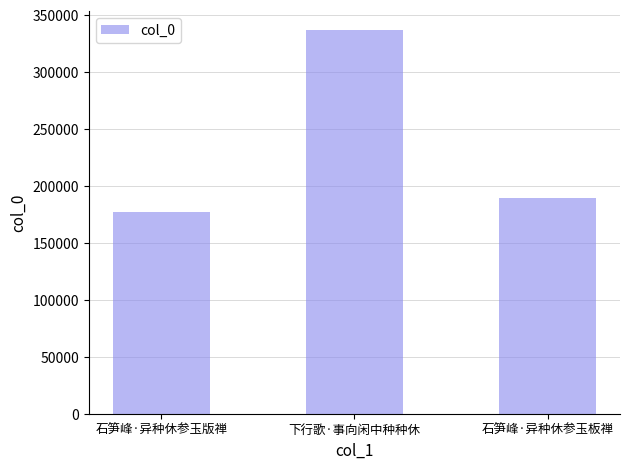

The value at 石笋峰·异种休参玉版禅 is 289472. True or false?

False